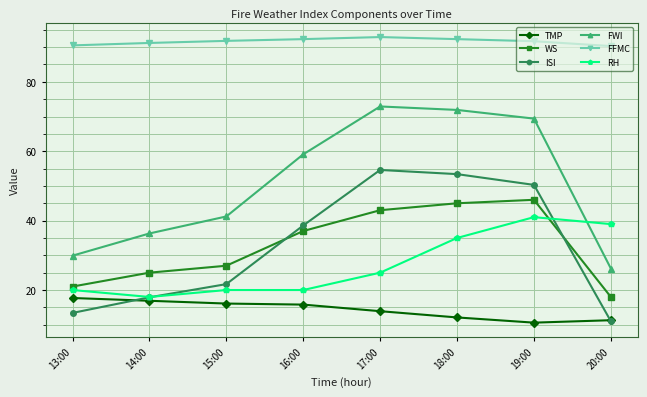

Rank the categories by ISI value from lowest to highest.

20:00, 13:00, 14:00, 15:00, 16:00, 19:00, 18:00, 17:00